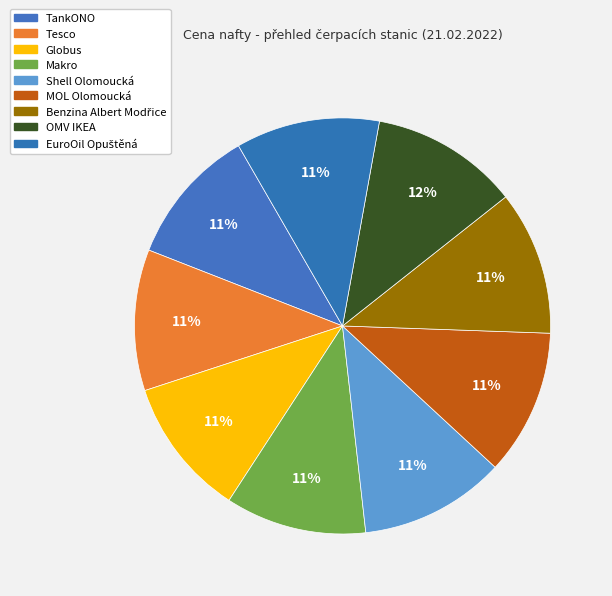

Is there any slice that represents more than half of the pie?

No